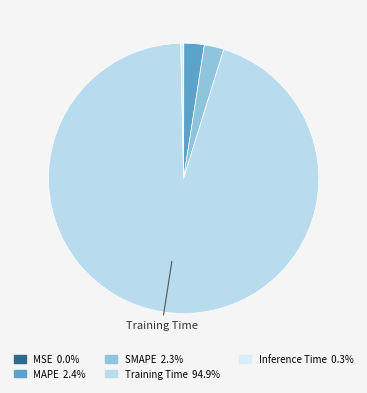

What is the smallest slice in the pie chart?

MSE